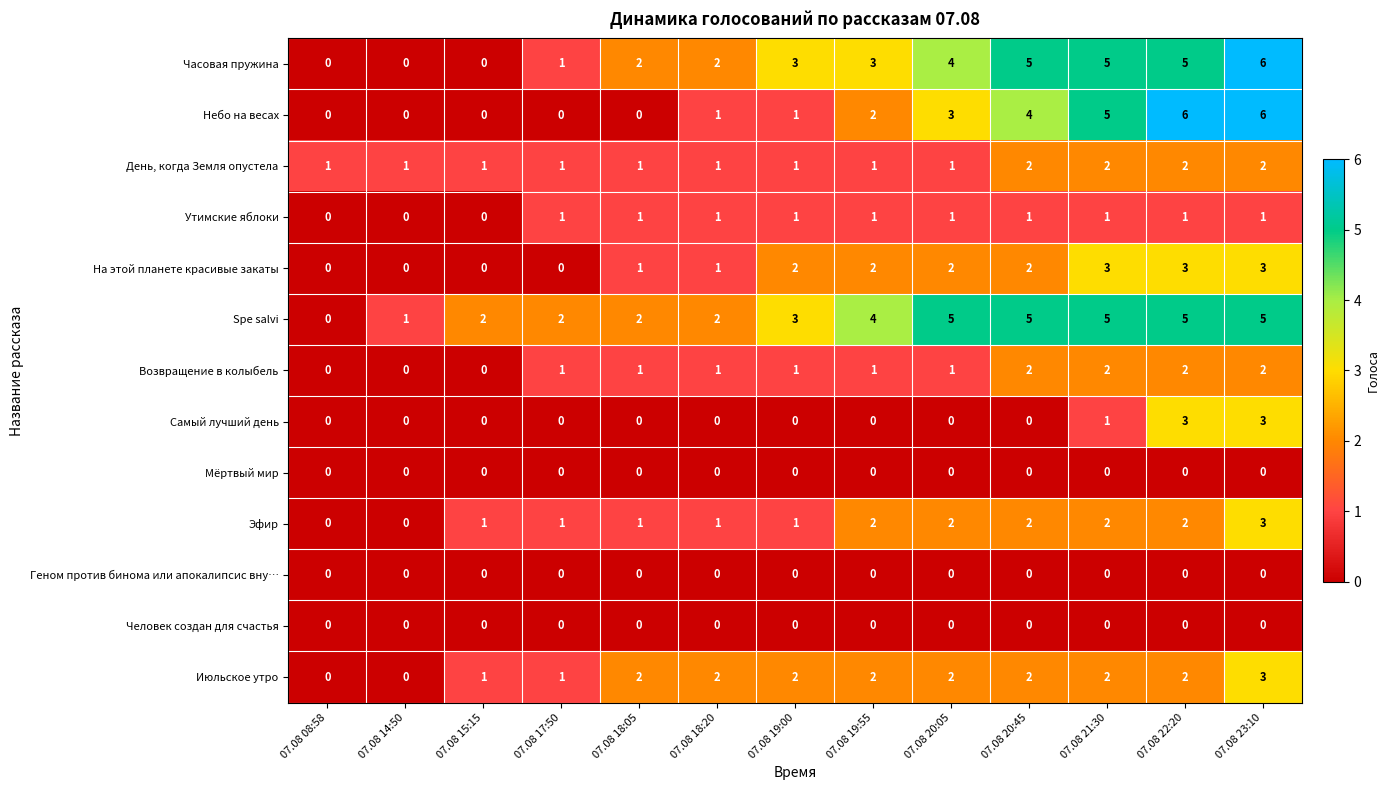

Between 07.08 14:50 and 07.08 22:20, which series saw the biggest shift?

Небо на весах